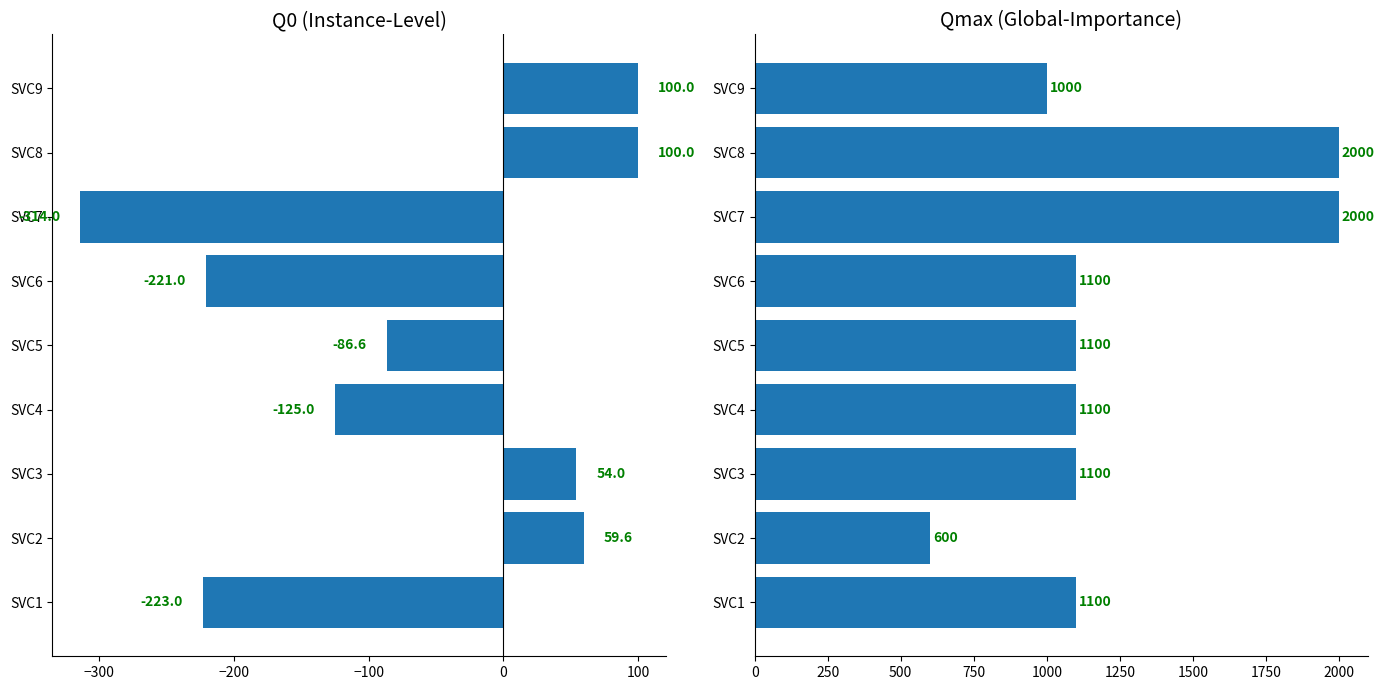

Reading left to right, list all the values displayed in this chart.

Q0: -223.0	59.6	54.0	-125.0	-86.6	-221.0	-314.0	100.0	100.0
Qmax: 1100.0	600.0	1100.0	1100.0	1100.0	1100.0	2000.0	2000.0	1000.0